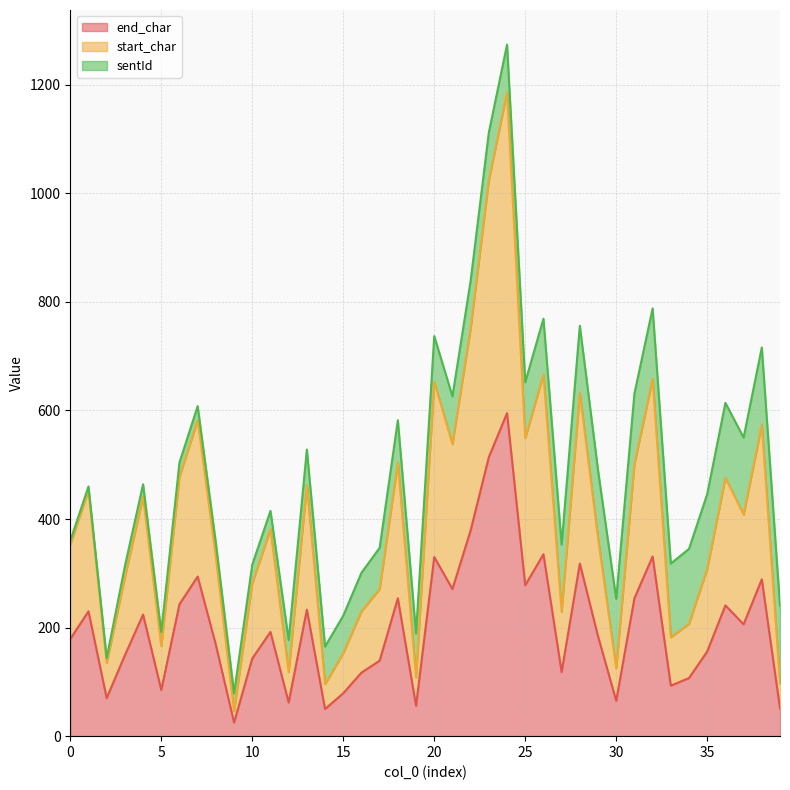

True or false: end_char and start_char intersect in this chart.

False